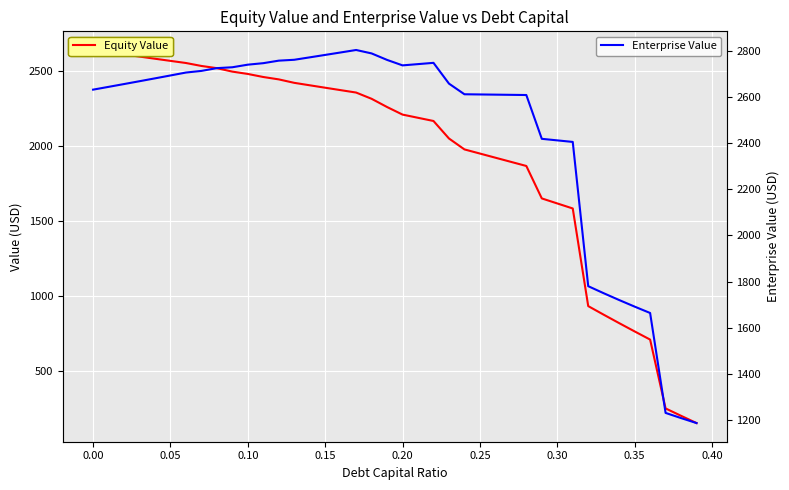

What is the sum of all Equity Value values?

77339.4